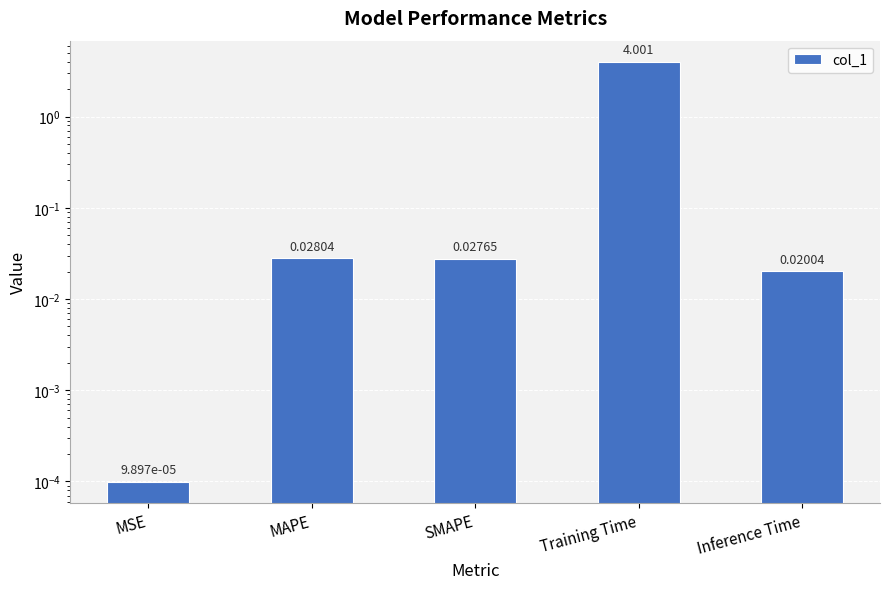

Which label corresponds to the largest value in the chart?

Training Time